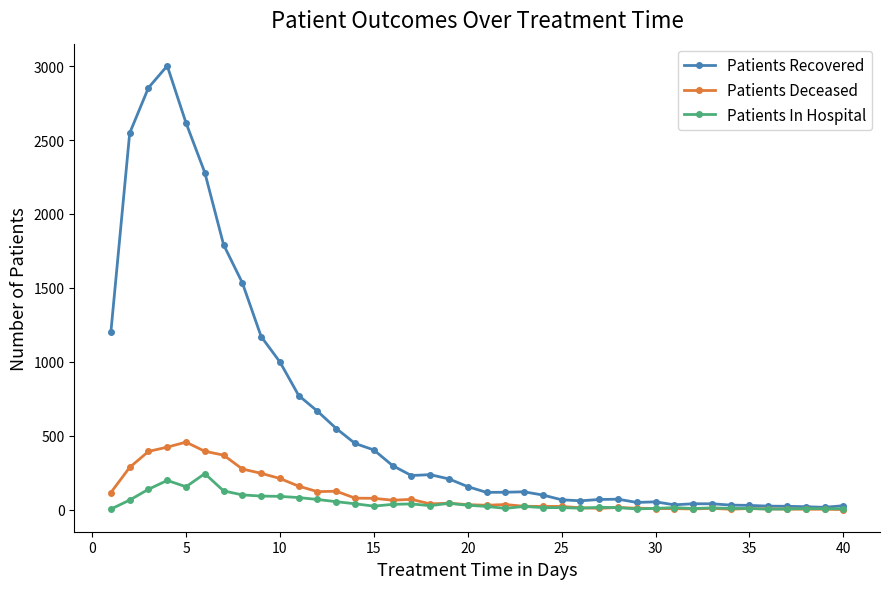

Rank the series by their maximum value, from lowest to highest.

Patients In Hospital, Patients Deceased, Patients Recovered